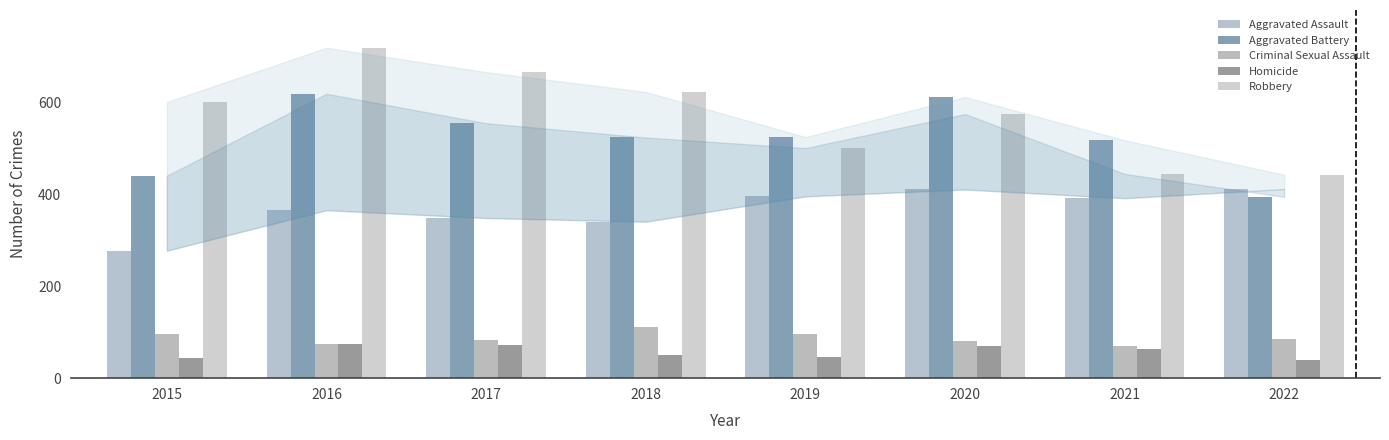

Reading left to right, list all the values displayed in this chart.

Aggravated Assault: 2015=277	2016=365	2017=348	2018=340	2019=395	2020=410	2021=391	2022=411
Aggravated Battery: 2015=440	2016=618	2017=554	2018=523	2019=524	2020=611	2021=517	2022=394
Criminal Sexual Assault: 2015=95	2016=75	2017=82	2018=111	2019=95	2020=80	2021=69	2022=86
Homicide: 2015=44	2016=74	2017=72	2018=51	2019=47	2020=70	2021=64	2022=39
Robbery: 2015=600	2016=718	2017=665	2018=622	2019=500	2020=574	2021=444	2022=442